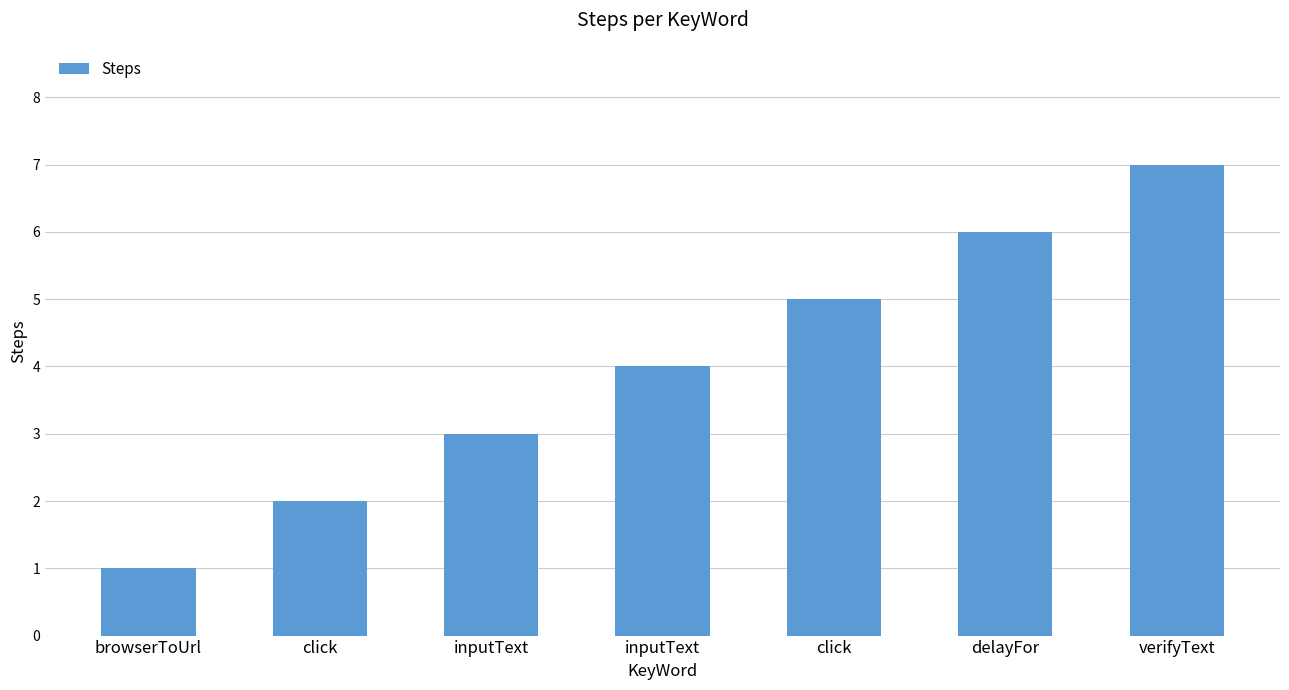

Approximately how many times larger is the value at click compared to browserToUrl?

5.0